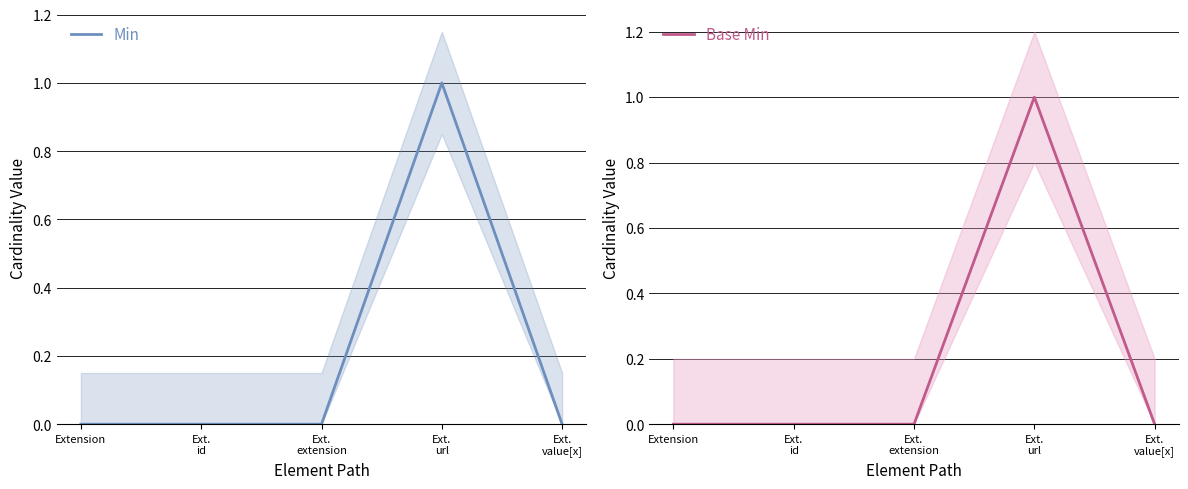

At which category is the sum across all series the highest?

Ext.
url